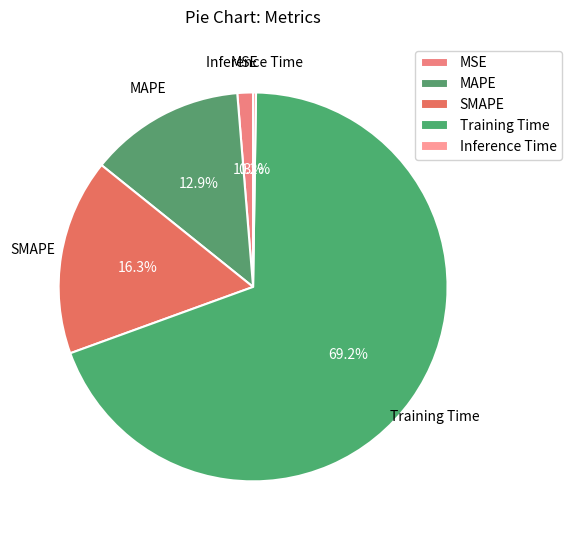

What is the majority slice?

Training Time